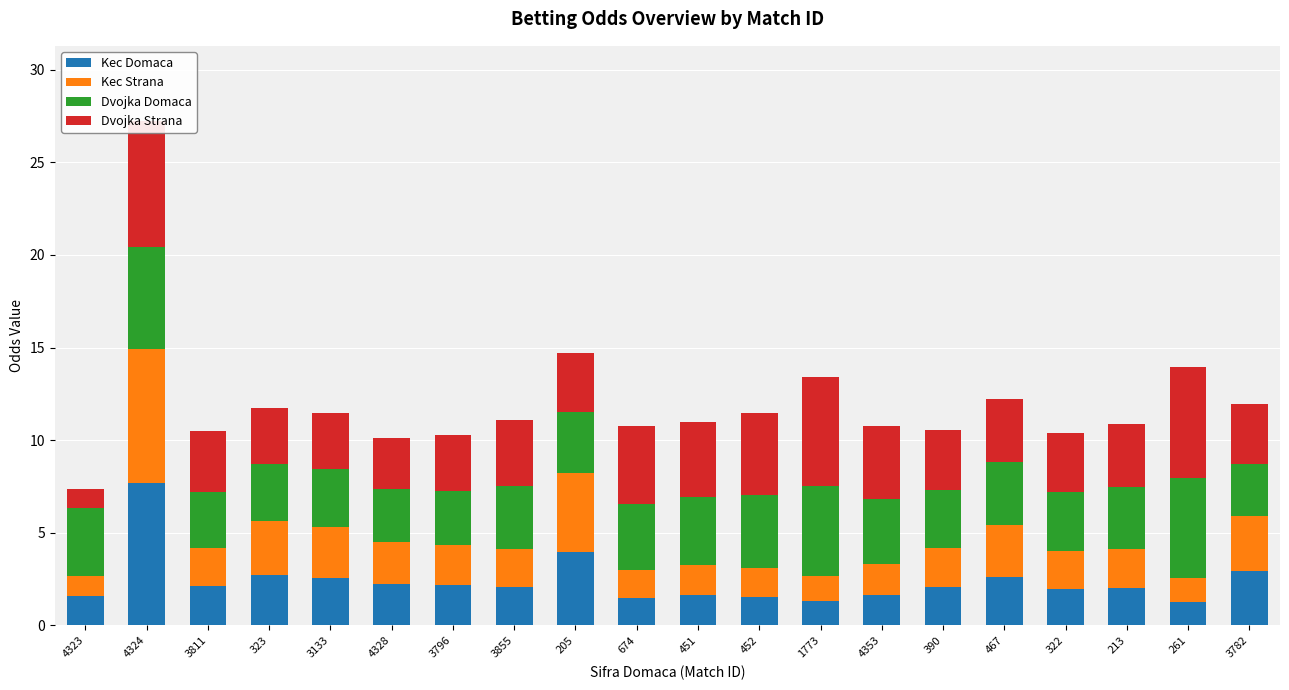

What is the total value across all series at 3811?

10.5